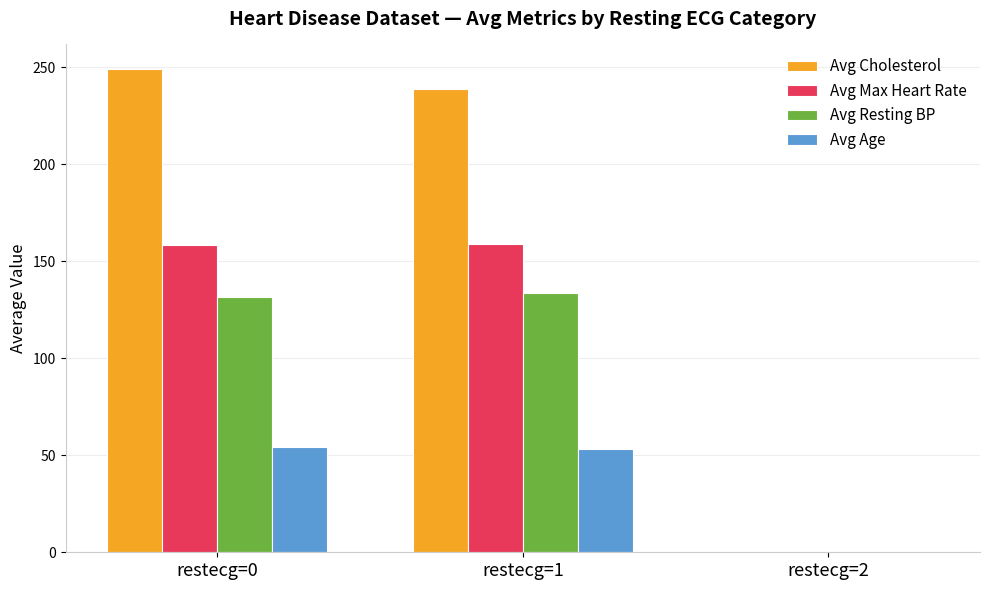

Which series has the largest total across all categories?

Avg Cholesterol